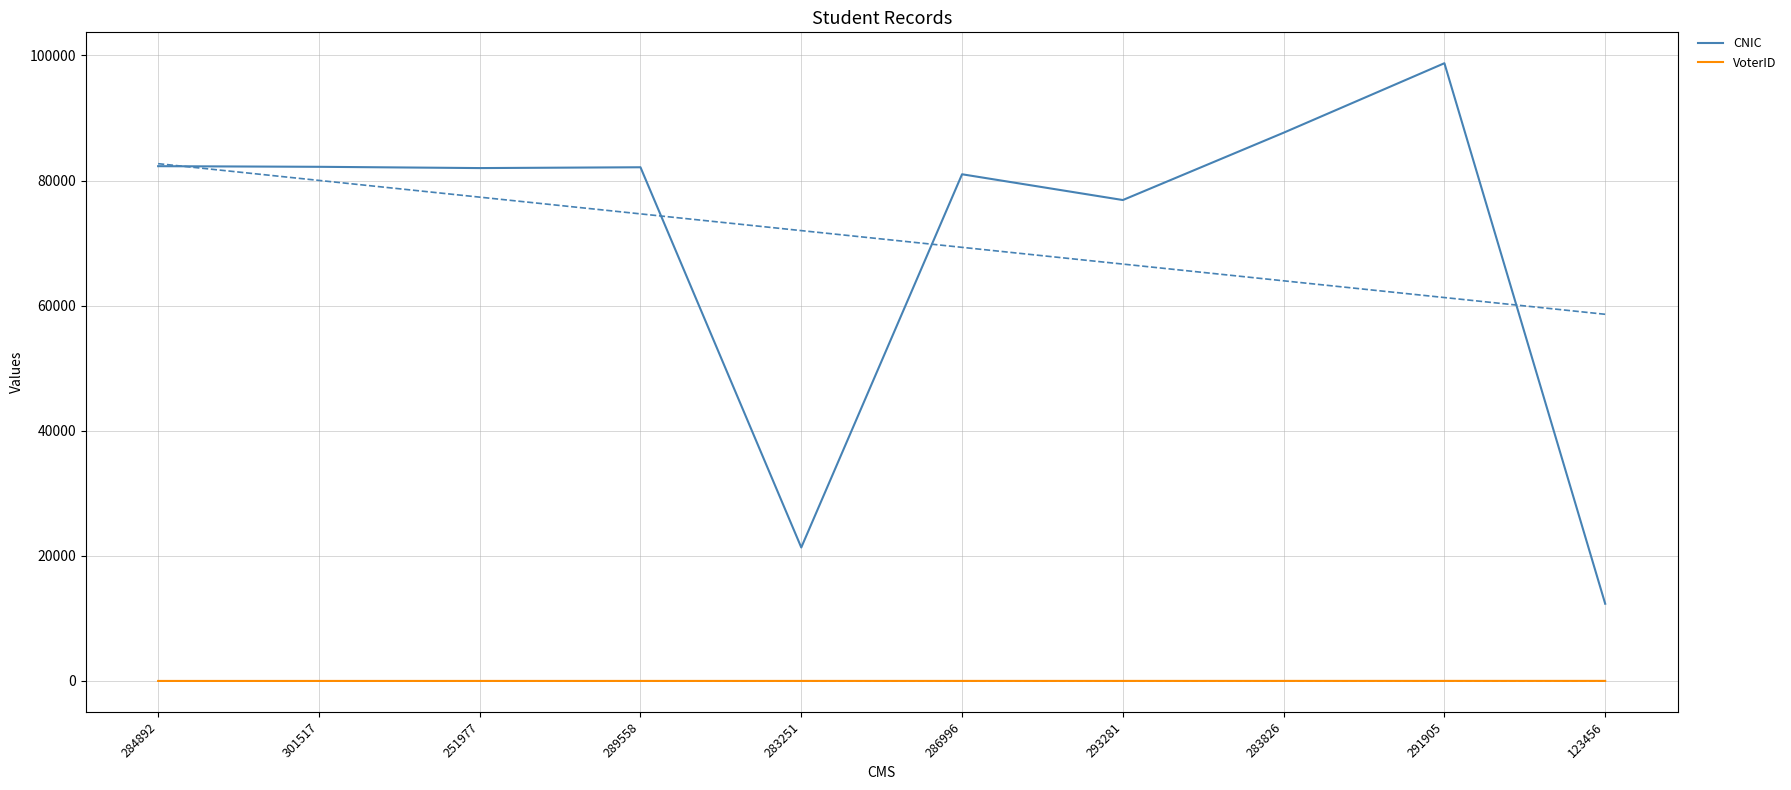

List the labels in order of VoterID value, largest first.

123456, 291905, 283826, 293281, 286996, 283251, 289558, 251977, 301517, 284892